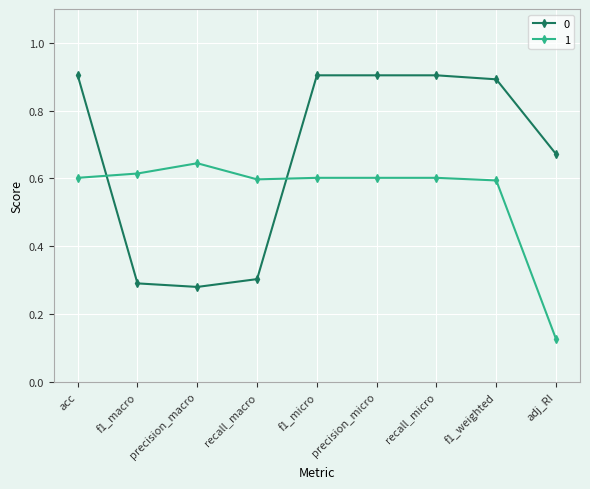

The value of 0 at precision_macro is 0.3. True or false?

True